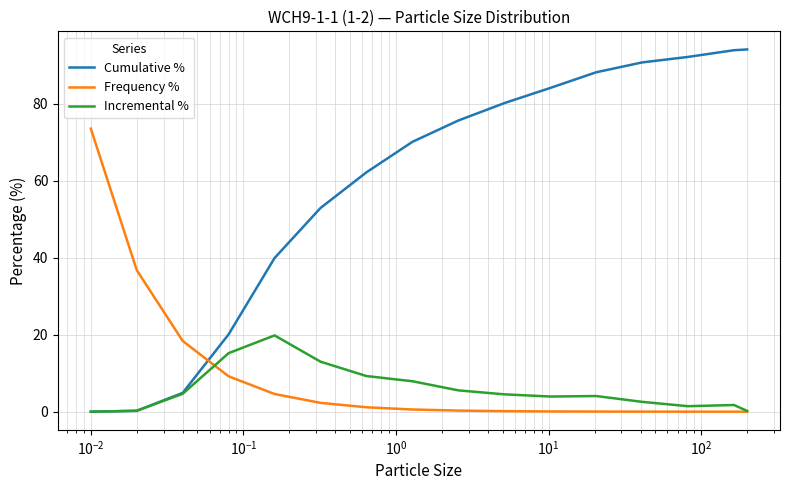

Which series has the largest total across all categories?

Cumulative %